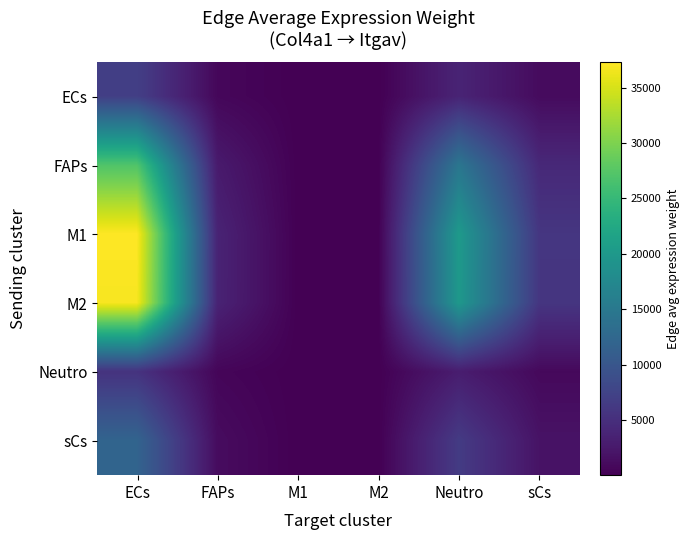

Which series has the largest range (max minus min)?

M1